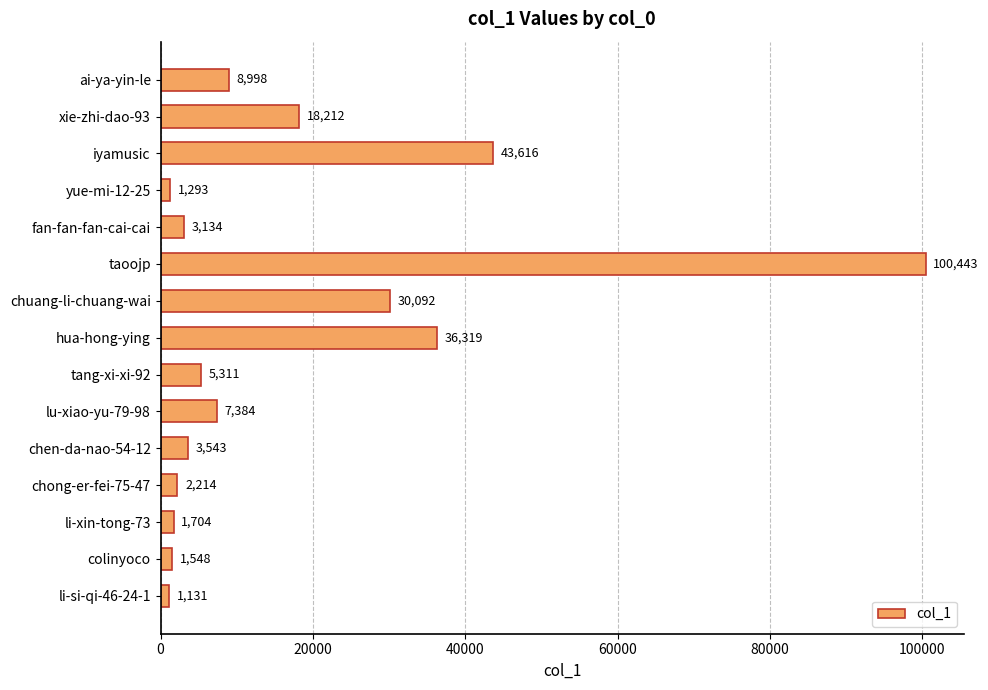

What is the label of the 3rd bar from the top?

iyamusic